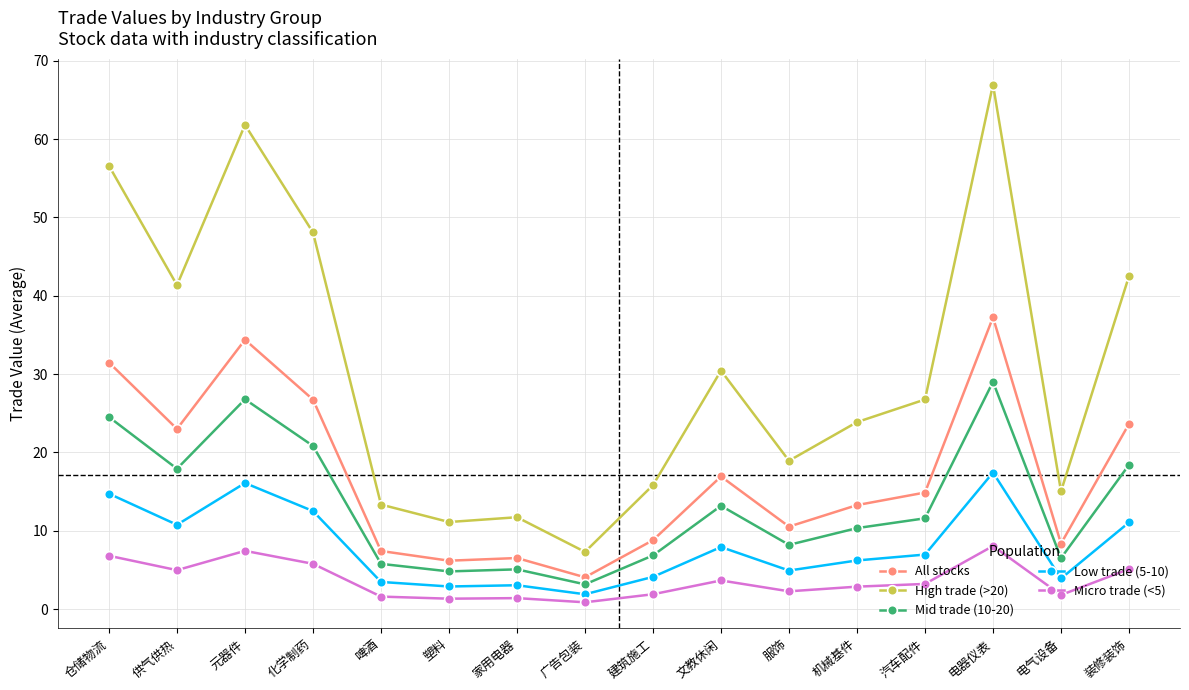

Which series has the largest total across all categories?

High trade (>20)